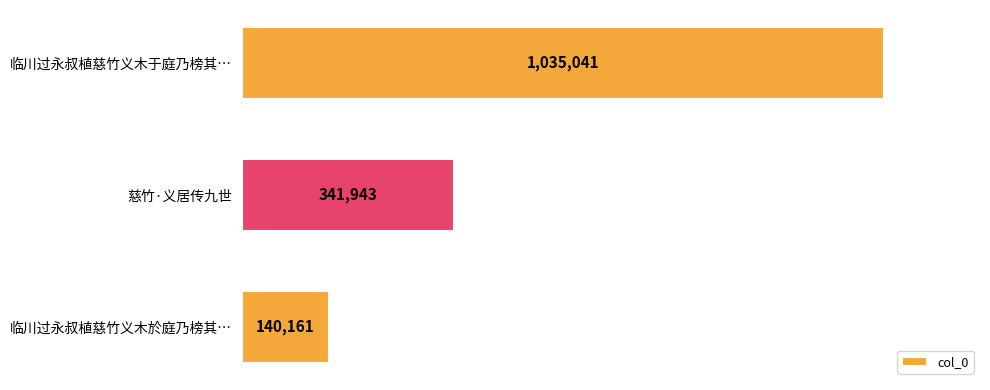

What is the smallest value displayed?

140161